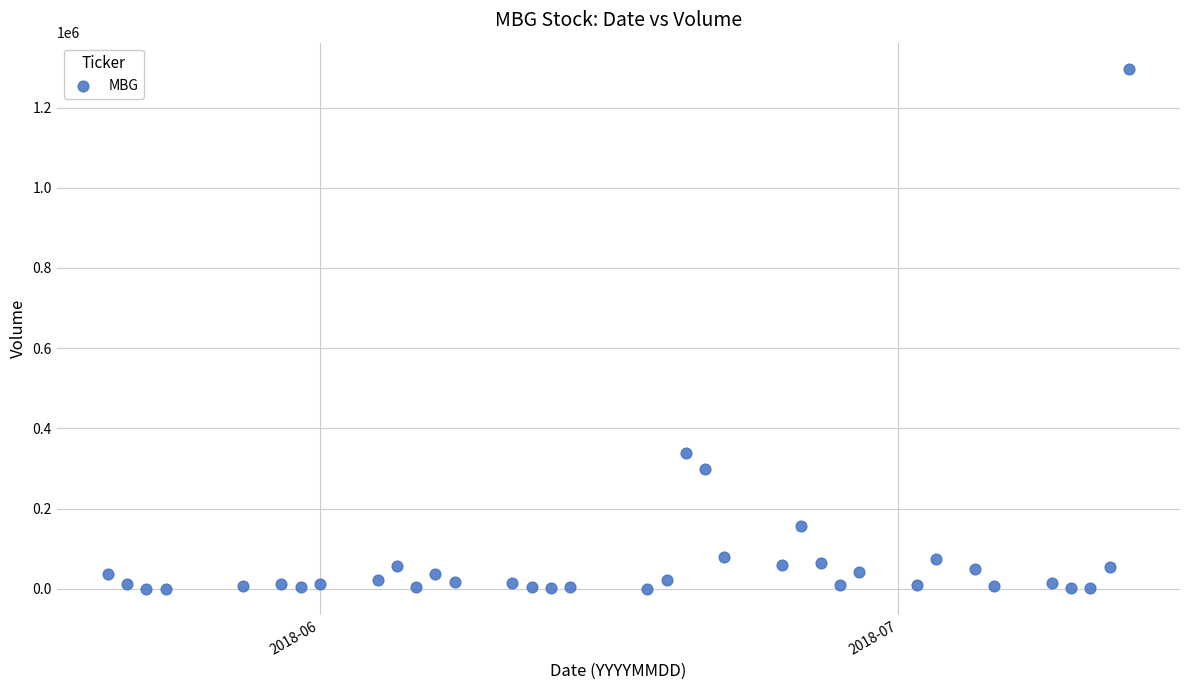

What Y value in the scatter plot is closest to 648550?

338200